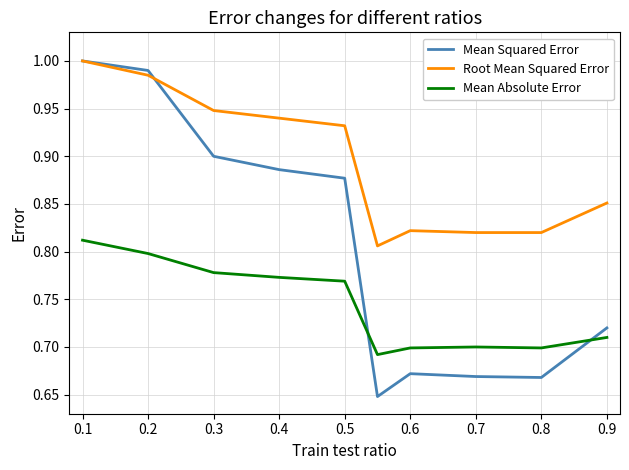

Which series has the widest spread of values?

Mean Squared Error